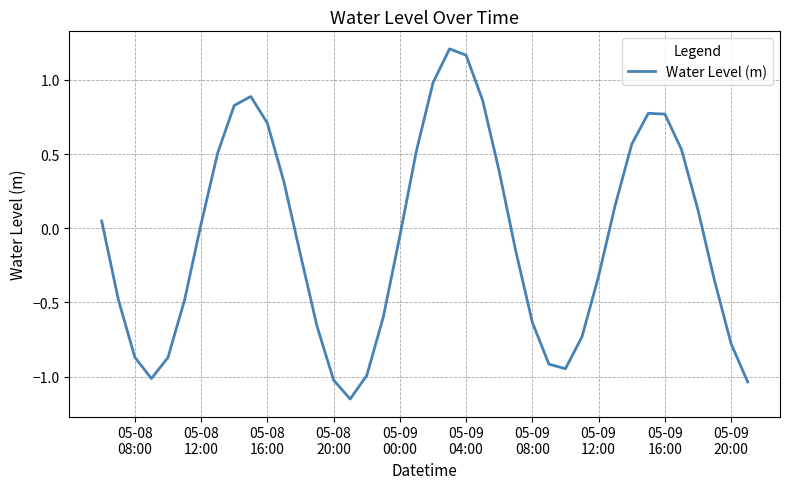

Is this an area chart (filled region under the line)?

No